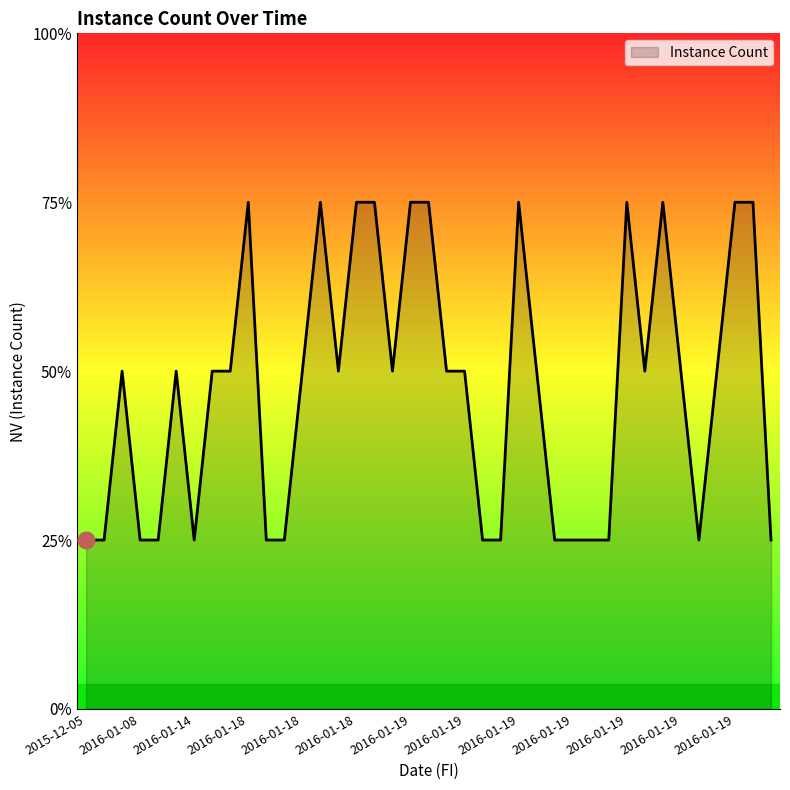

True or false: there are more than 2 points higher than both neighbors.

True